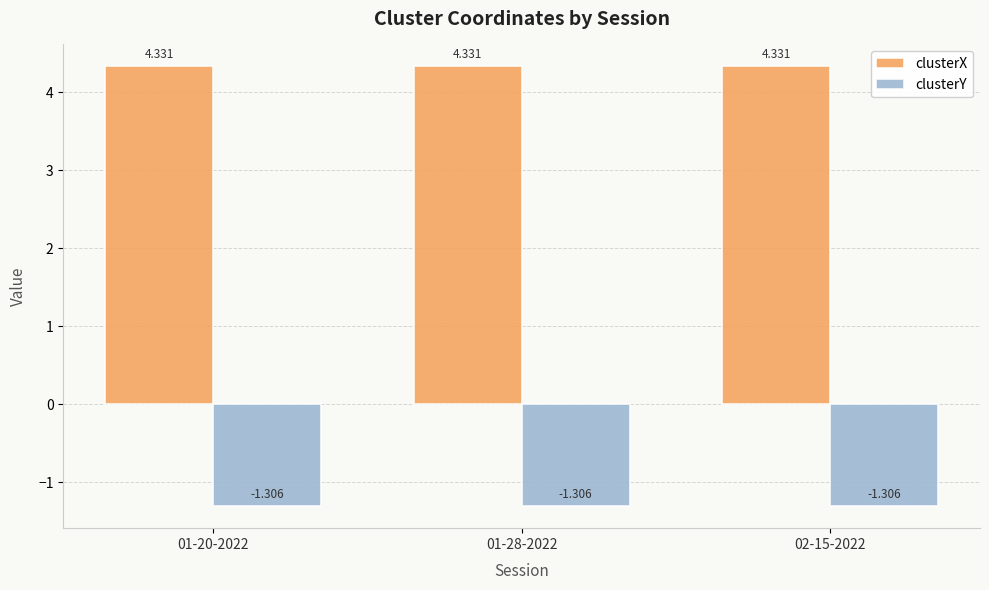

List the series in order of their overall mean, lowest first.

clusterY, clusterX